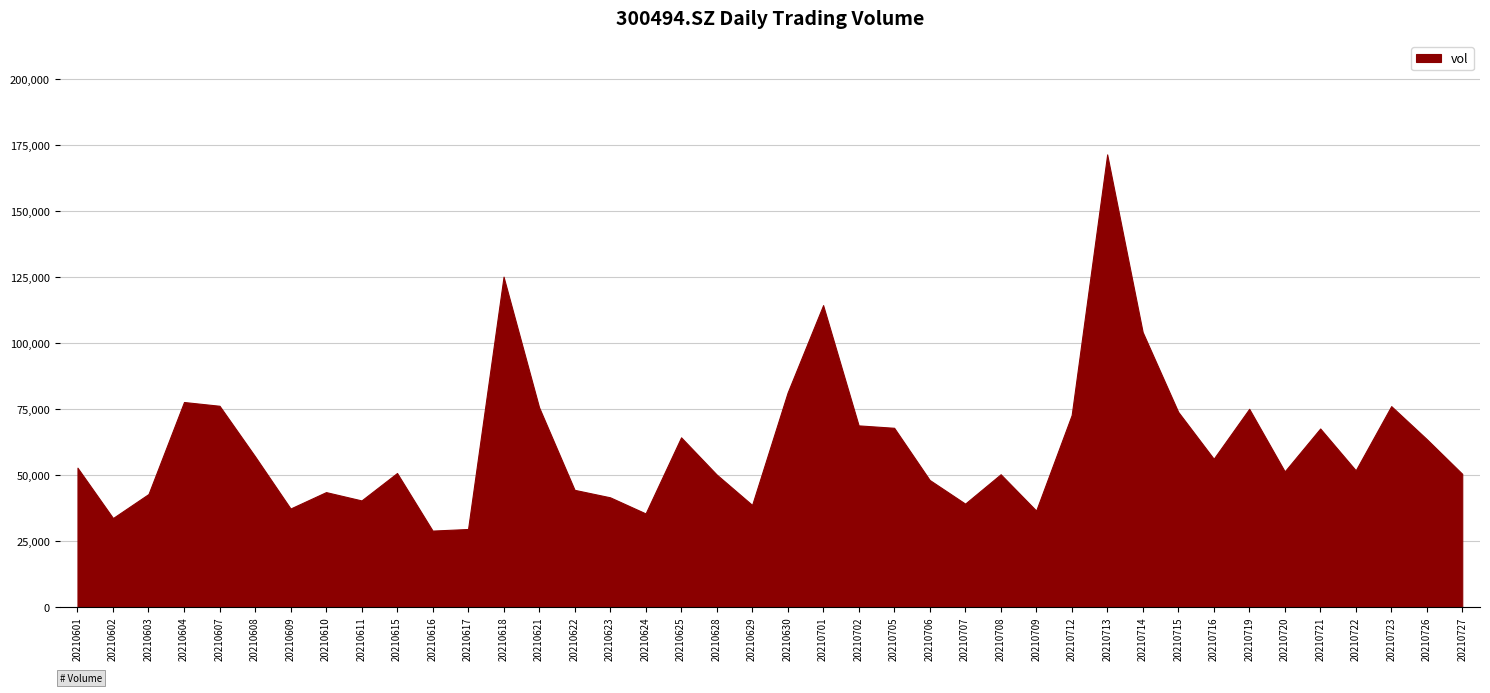

What is the value of the 24th point from the left?

67969.6